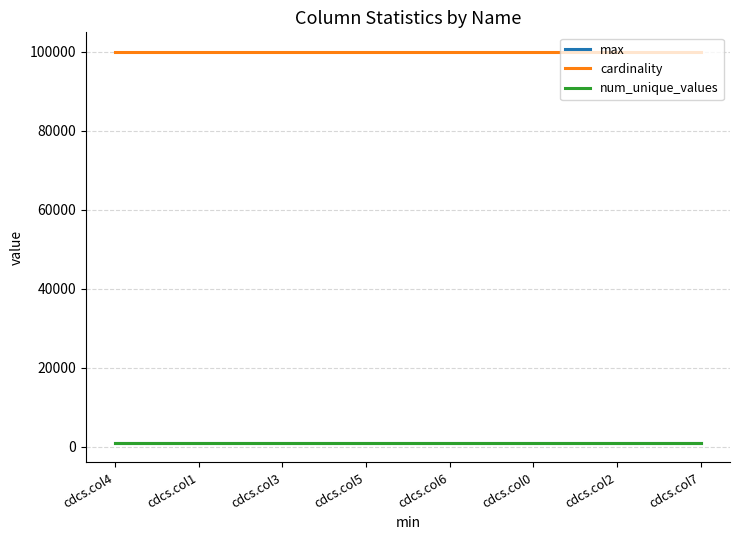

Which series has the largest total across all categories?

cardinality